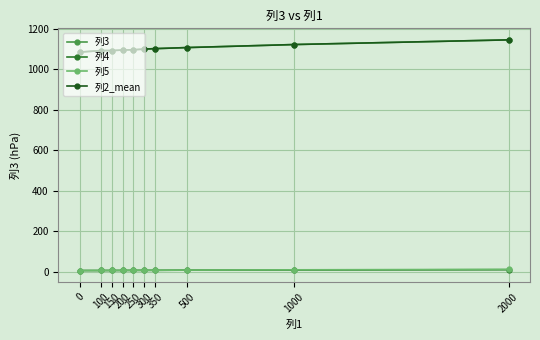

True or false: 列2_mean and 列5 cross at least once.

False